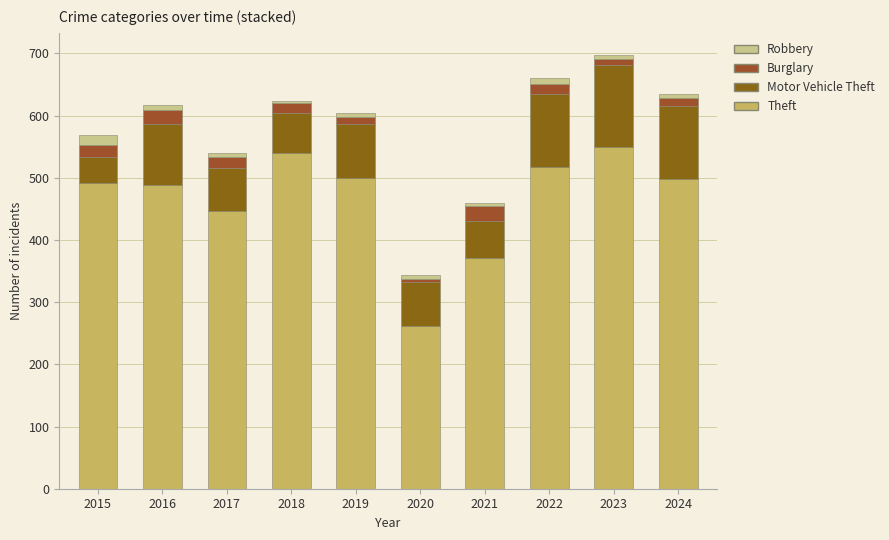

How many series are shown in this chart?

4